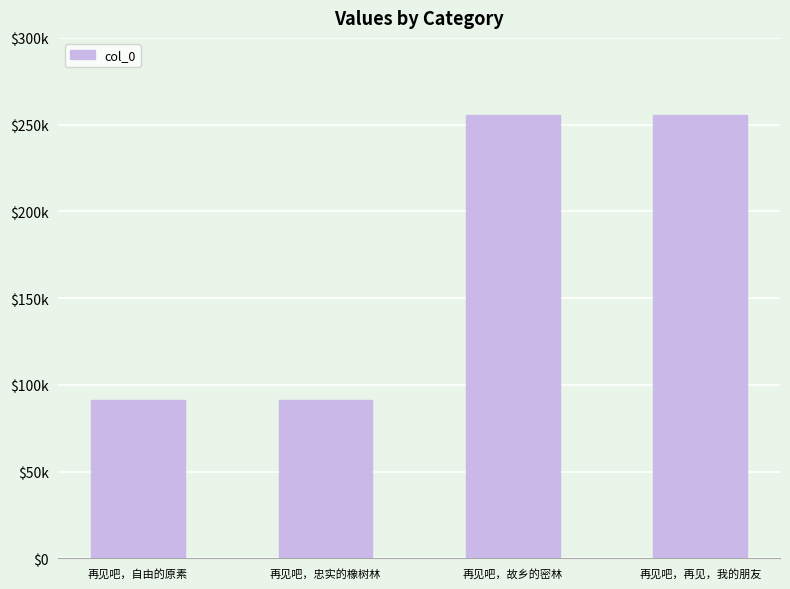

What is the label of the 3rd bar from the right?

再见吧，忠实的橡树林